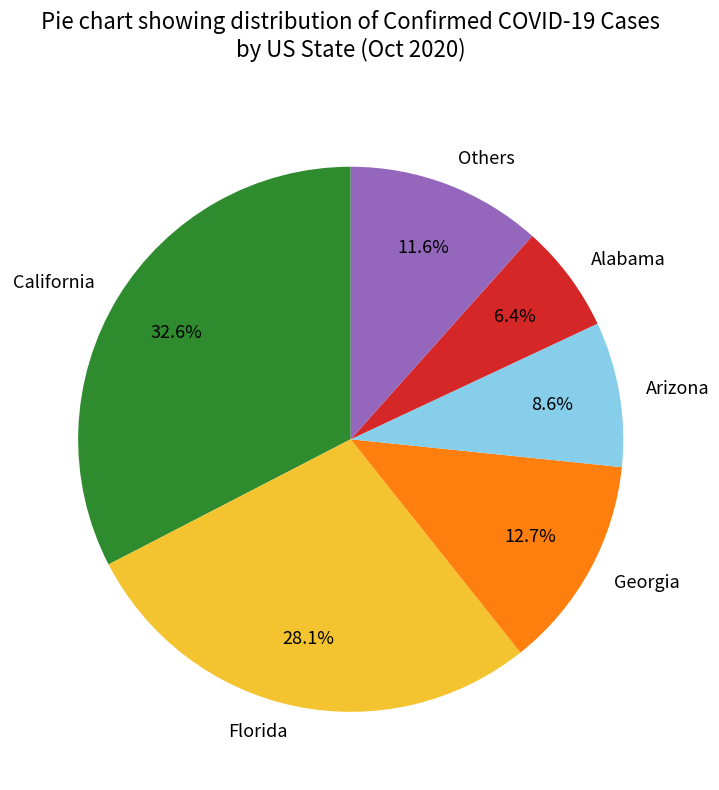

Rank the categories by value from lowest to highest.

Alabama, Arizona, Others, Georgia, Florida, California